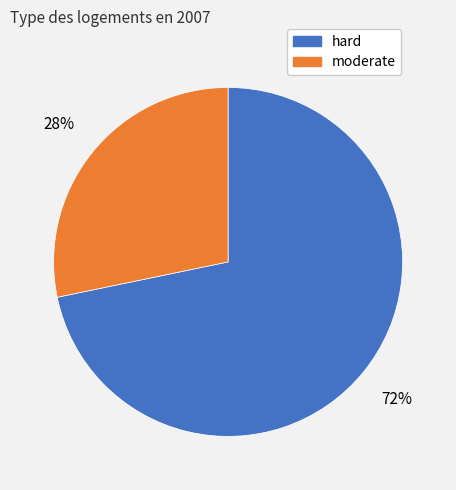

To the nearest percent, what portion does hard represent?

72%